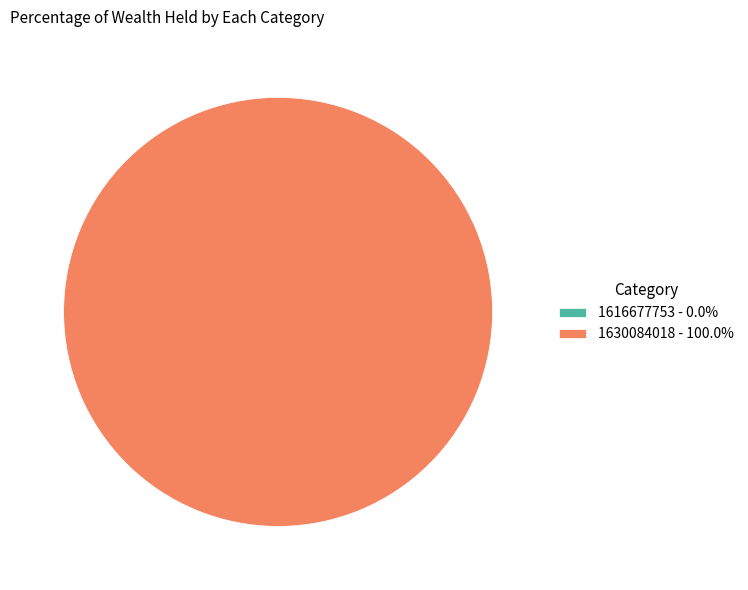

Is there a majority slice in this chart?

Yes